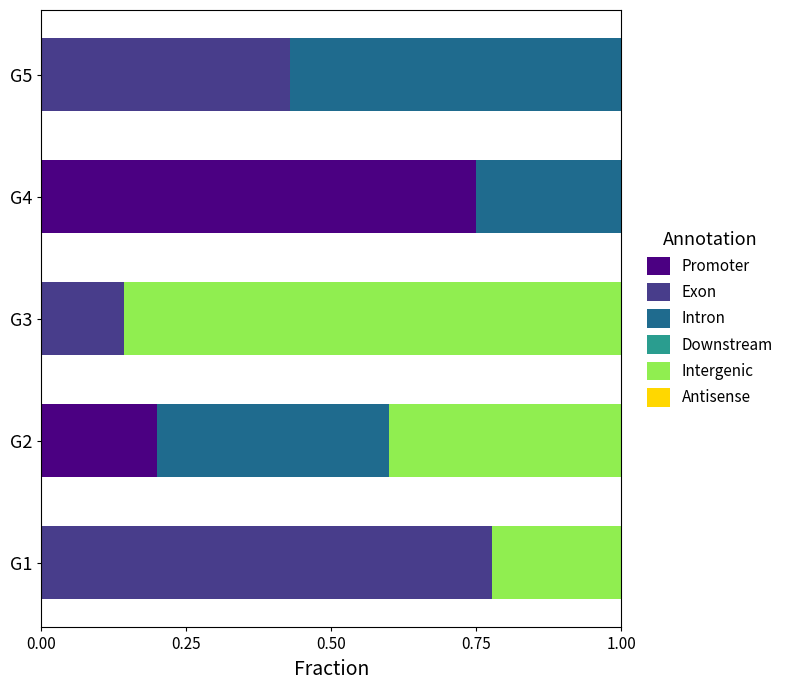

What is the total value across all series at G4?

1.0